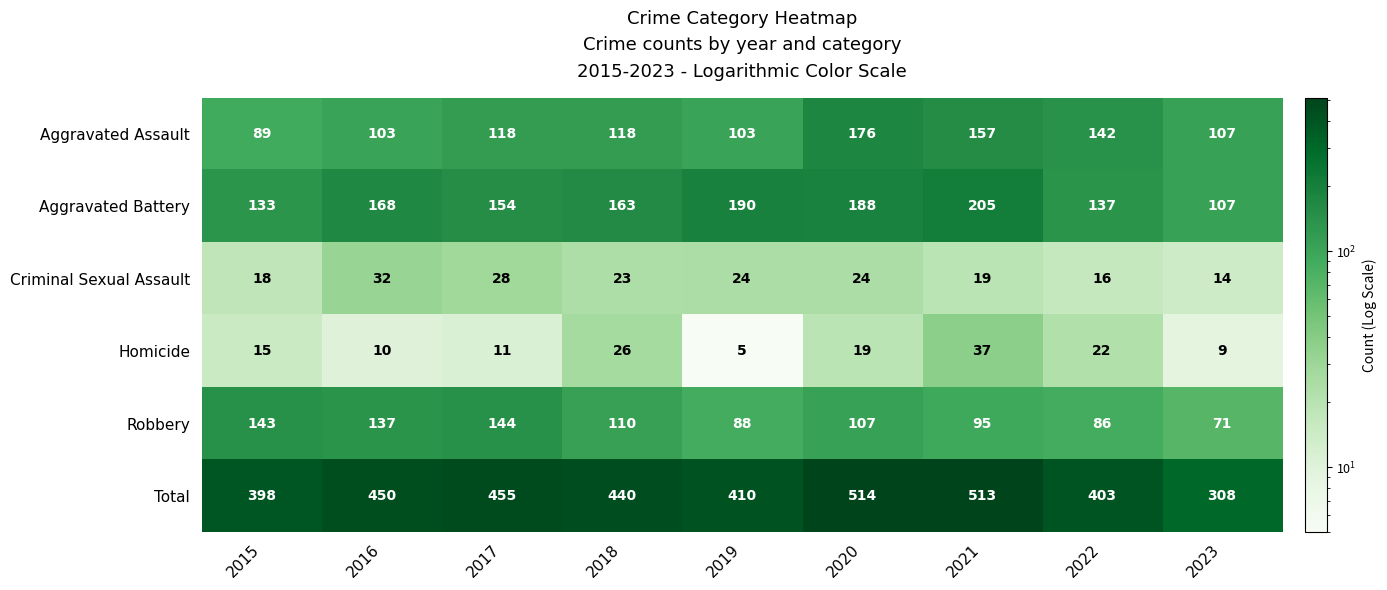

Is the value of Homicide at 2022 greater than the value of Aggravated Assault at 2016?

No